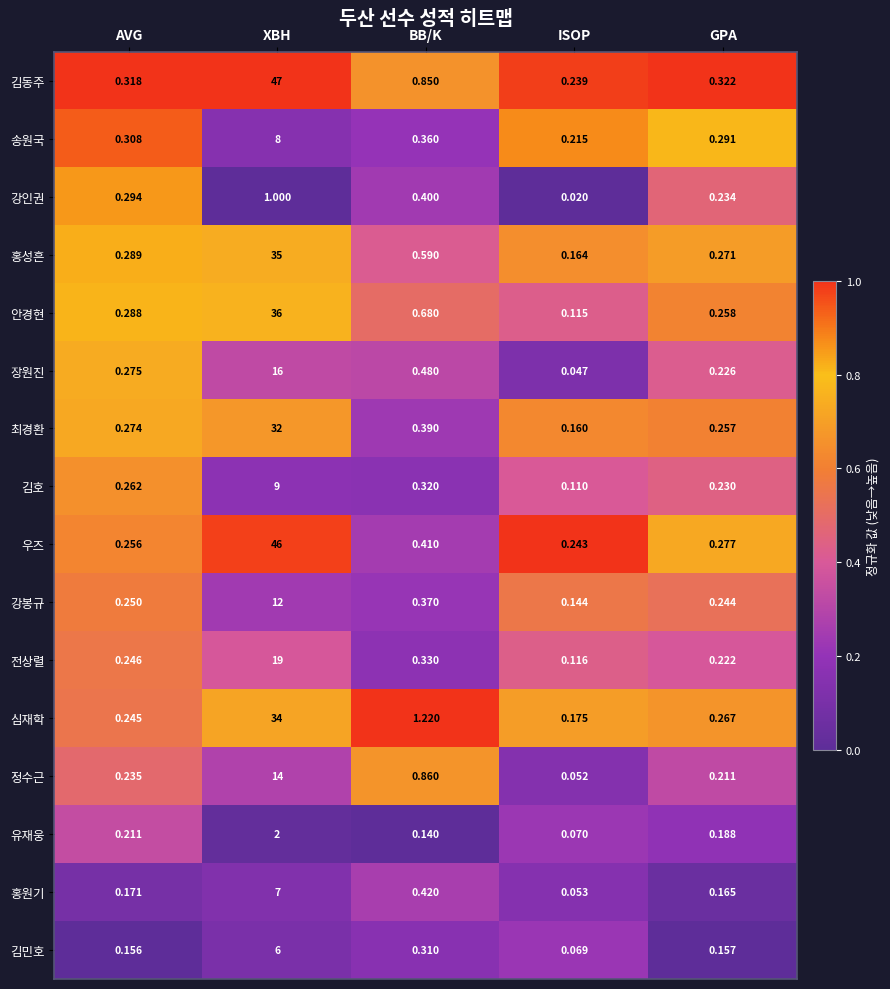

Rank the series at XBH from highest to lowest value.

김동주, 우즈, 안경현, 홍성흔, 심재학, 최경환, 전상렬, 장원진, 정수근, 강봉규, 김호, 송원국, 홍원기, 김민호, 유재웅, 강인권